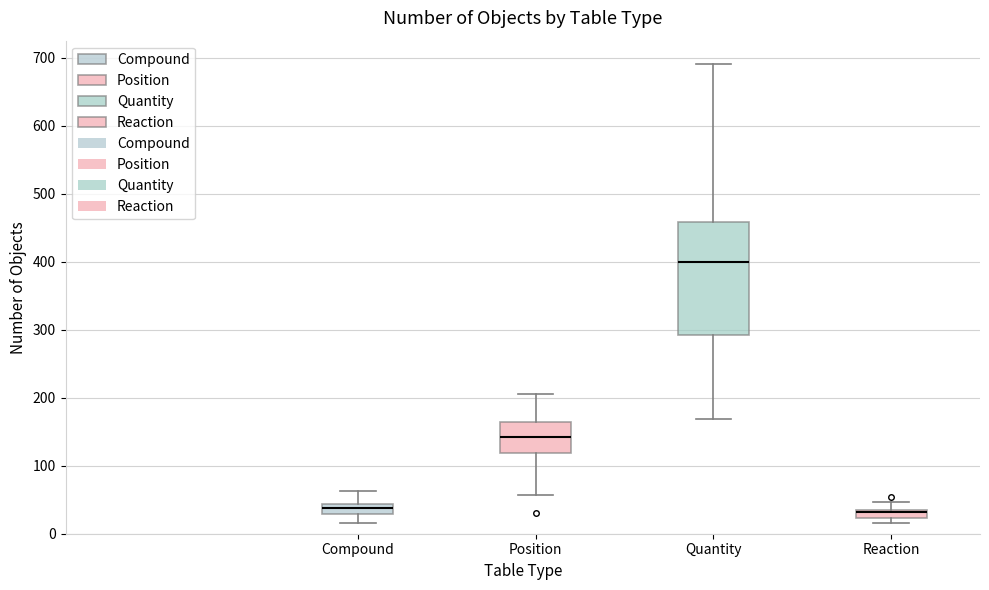

Where is the lower edge of the box for Quantity on the y-axis? The values are not printed on the chart, so give them approximately, as read against the axis.

290